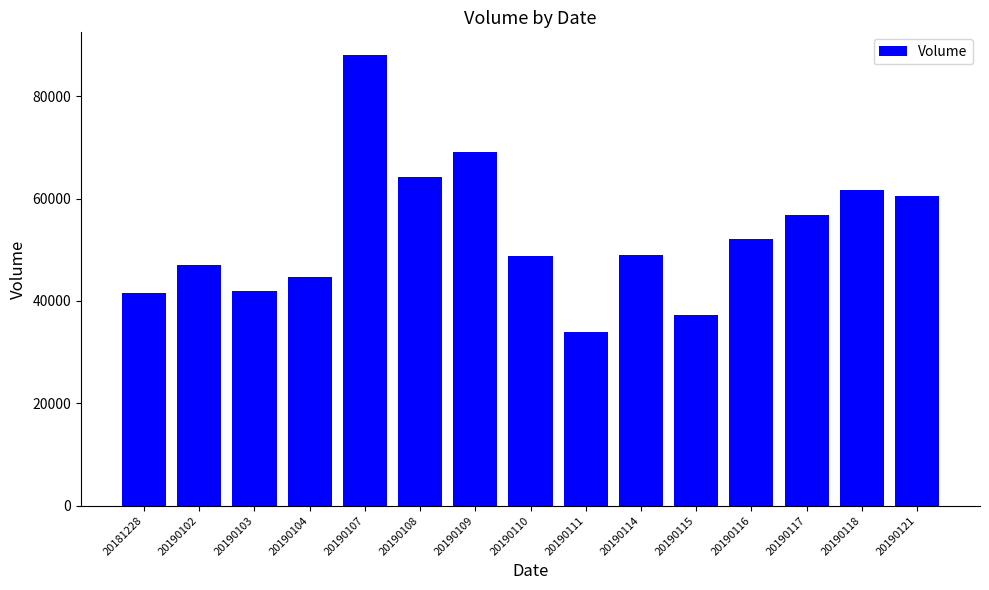

What is the smallest value displayed?

33908